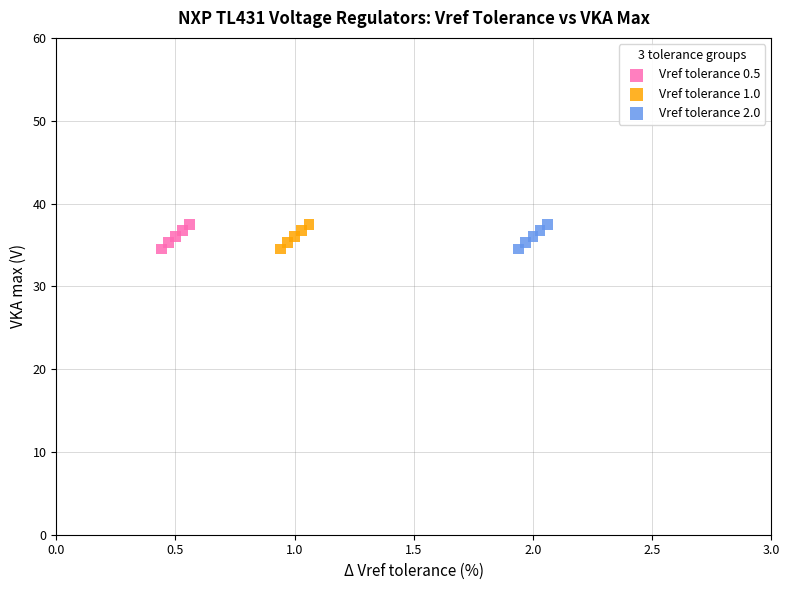

What are all the series names shown in the legend?

Vref tolerance 0.5, Vref tolerance 1.0, Vref tolerance 2.0